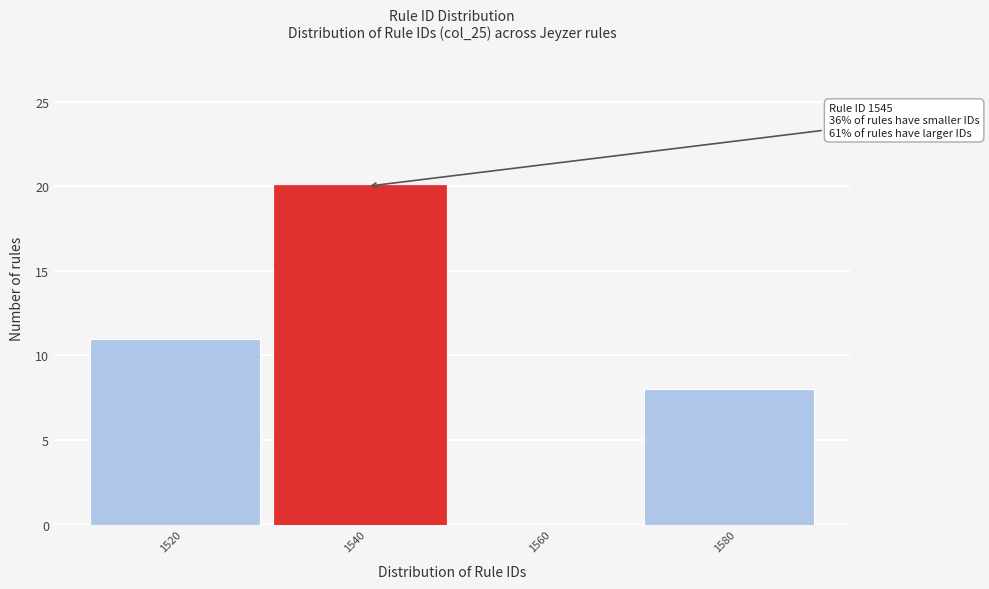

Reading right to left, list all the values displayed in this chart.

1580=8	1560=0	1540=20	1520=11